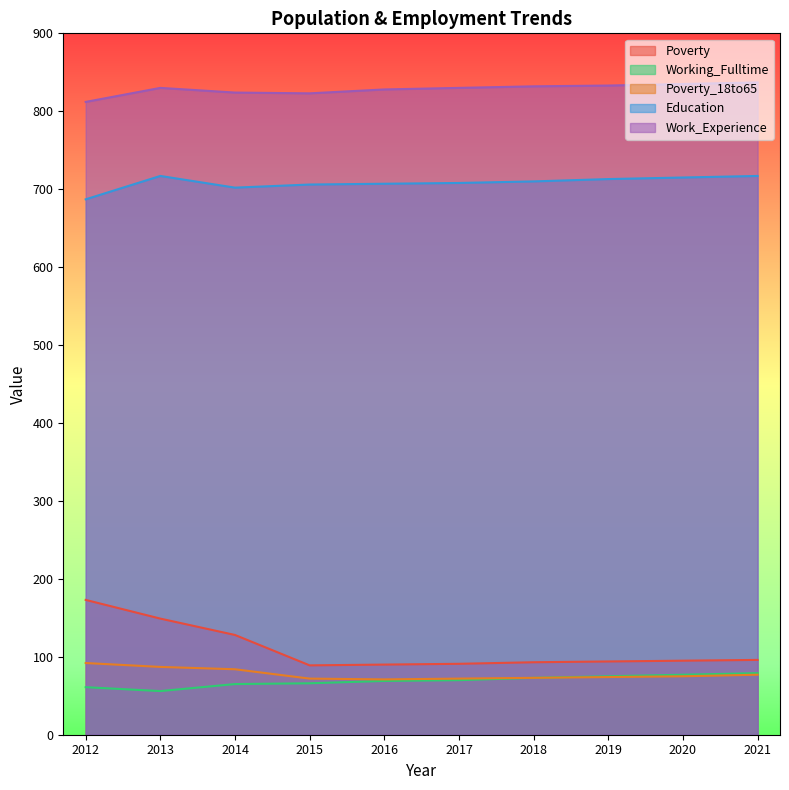

Which series has the largest range (max minus min)?

Poverty